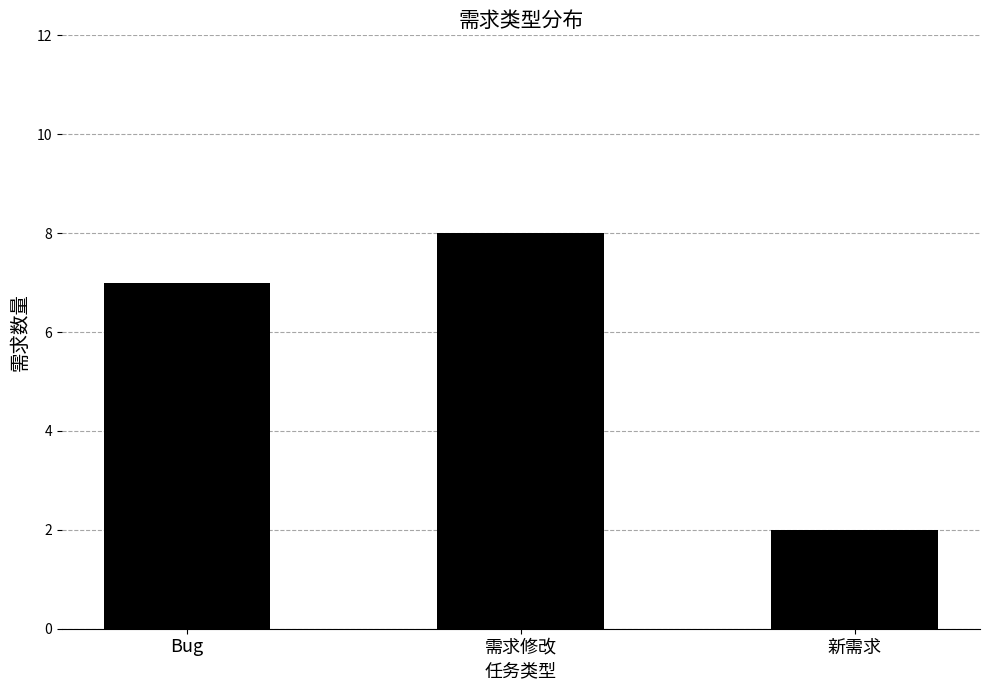

Reading left to right, what are all the values shown in this chart?

7	8	2